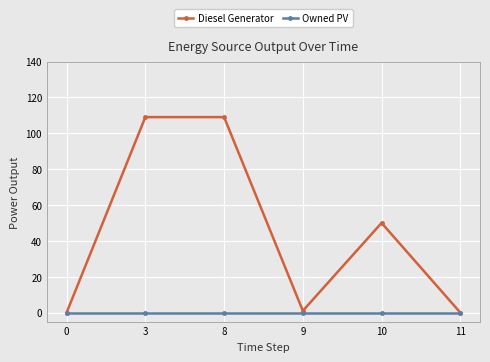

Which series has the widest spread of values?

Diesel Generator